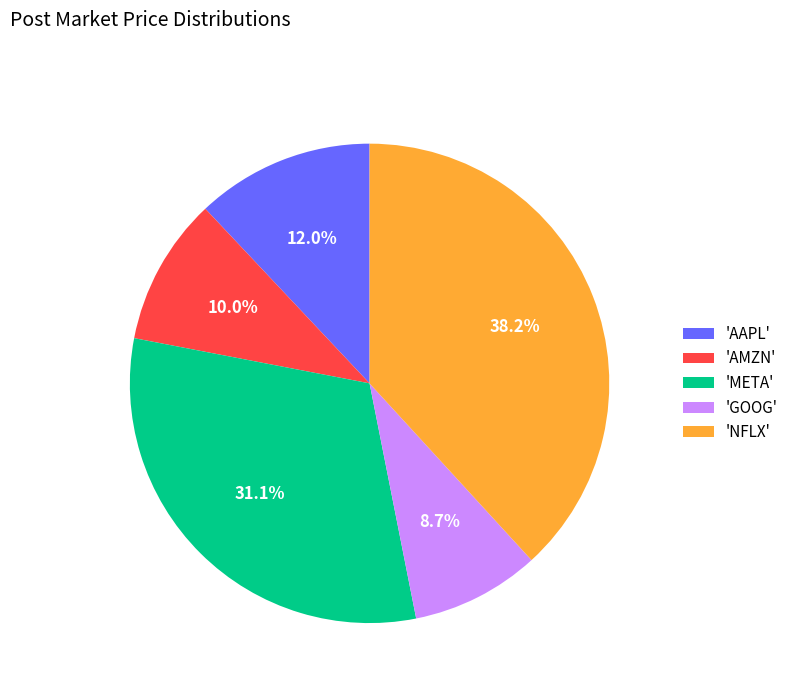

Which has a higher value, 'GOOG' or 'AMZN'?

'AMZN'